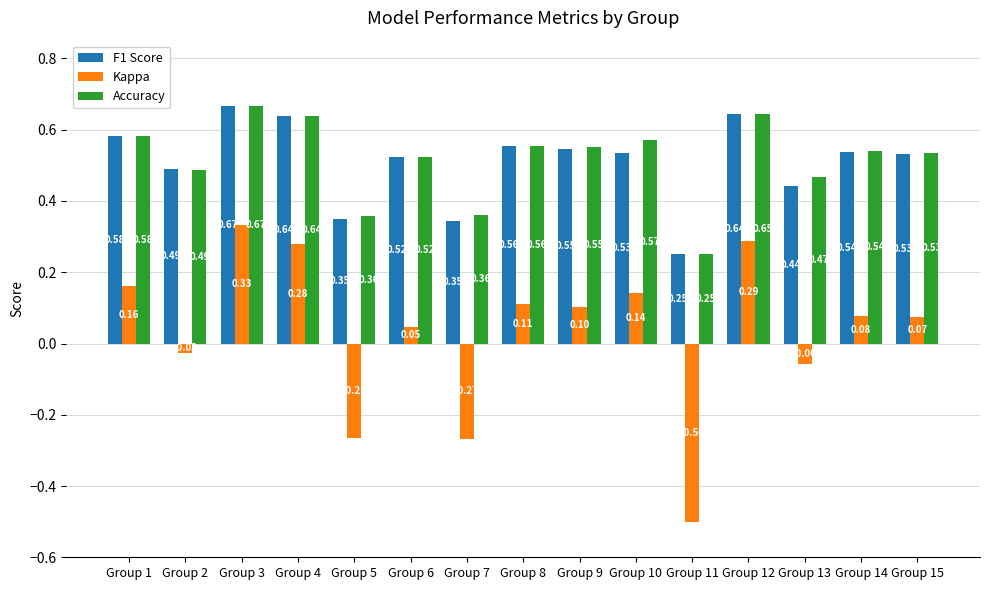

What is the spread (max minus min) of values at Group 11?

0.8